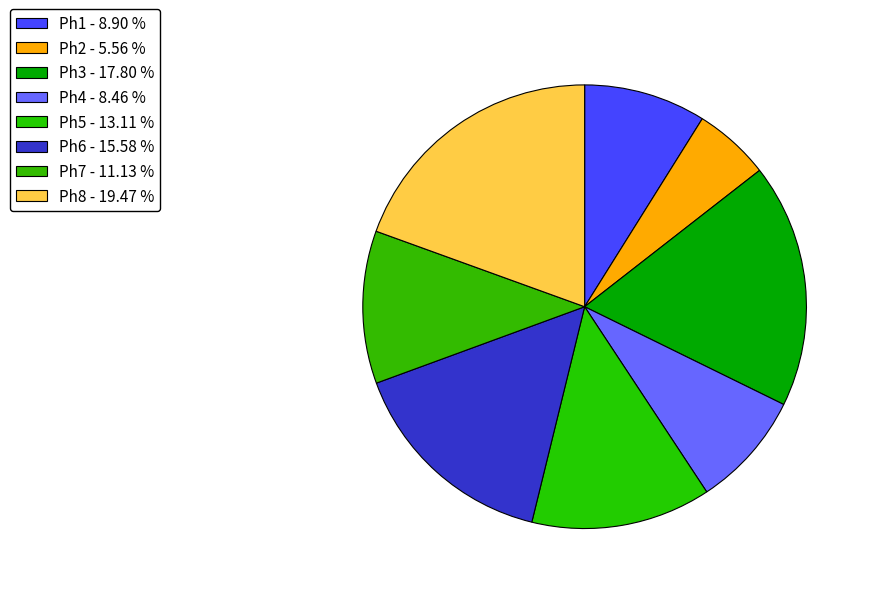

Is it true that Ph3 is 28% of the pie?

False